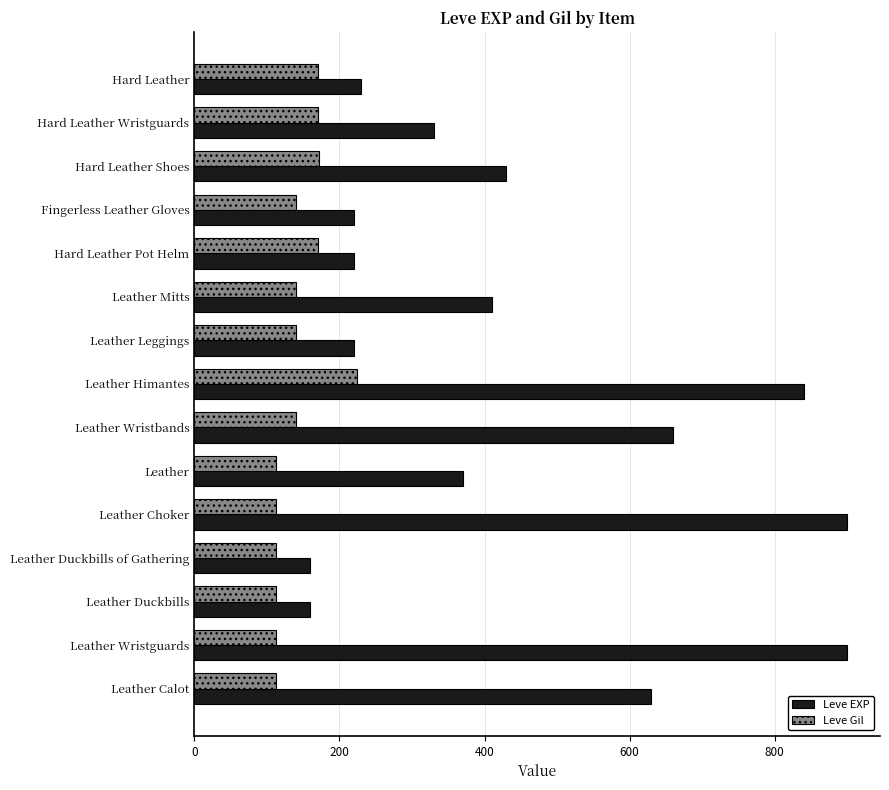

What is the spread (max minus min) of values at Hard Leather?

60